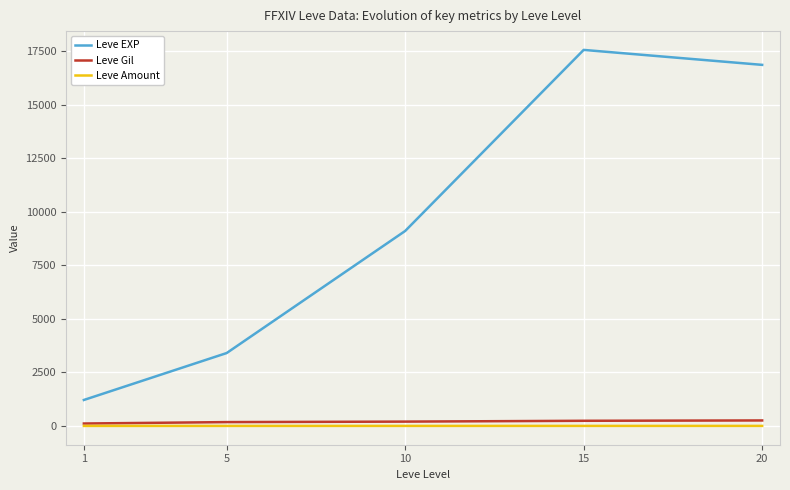

Is the value of Leve EXP at 15 greater than the value of Leve Amount at 20?

Yes